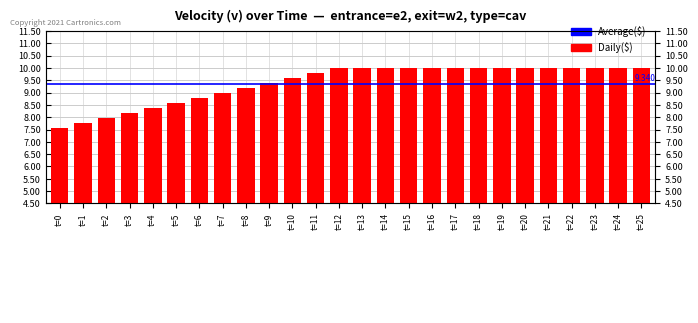

What is the value of the 26th bar from the left?

10.0